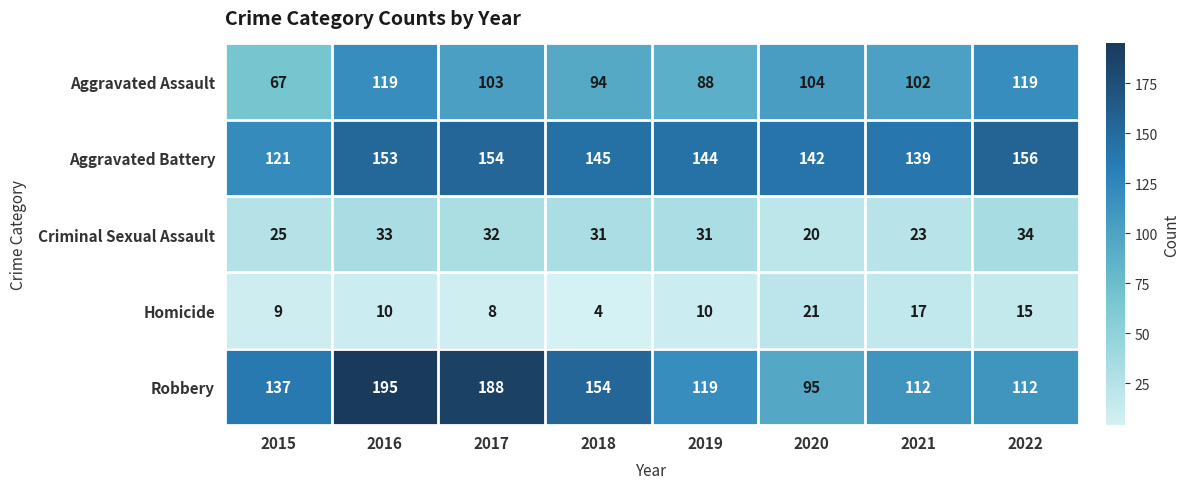

Which category has the highest value across all series?

2016